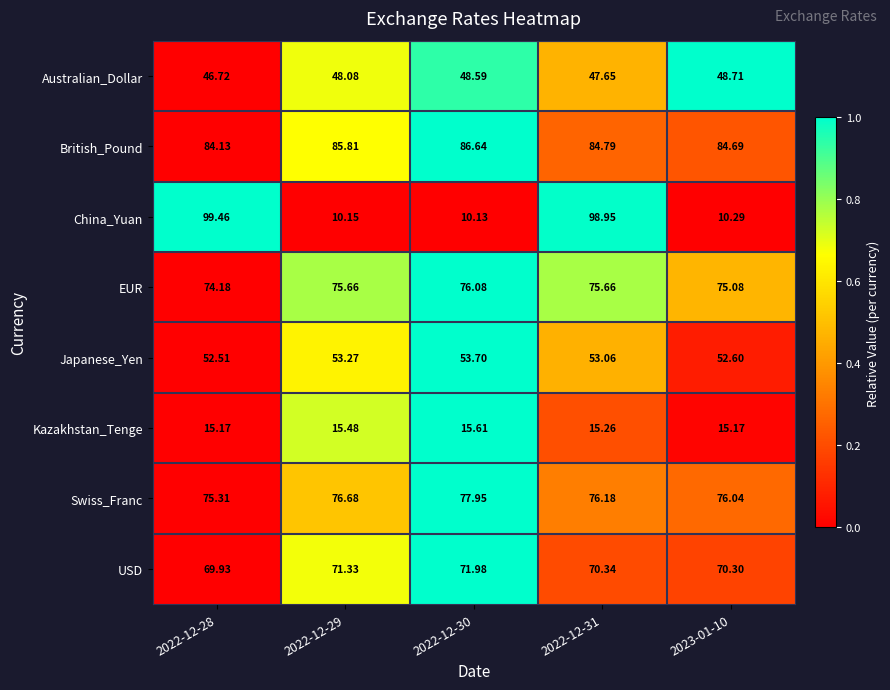

At 2022-12-31, list the series in order from largest to smallest.

China_Yuan, British_Pound, Swiss_Franc, EUR, USD, Japanese_Yen, Australian_Dollar, Kazakhstan_Tenge